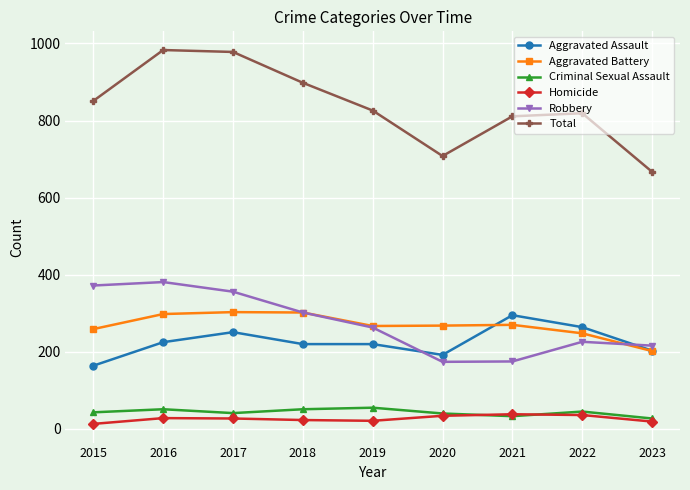

The value of Aggravated Battery at 2021 is 270. True or false?

True